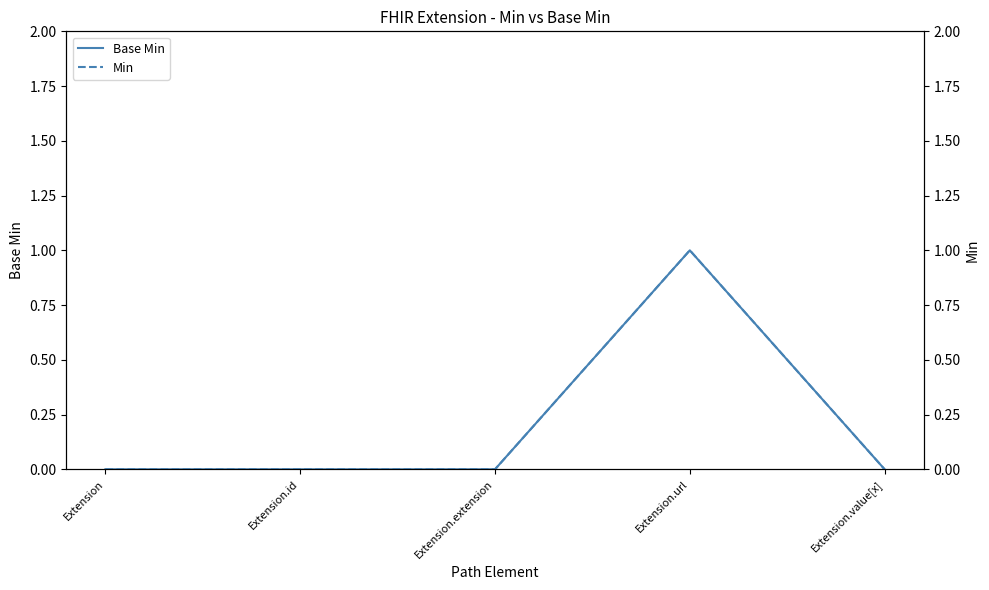

Between Extension.url and Extension.value[x], which series saw the biggest shift?

Base Min